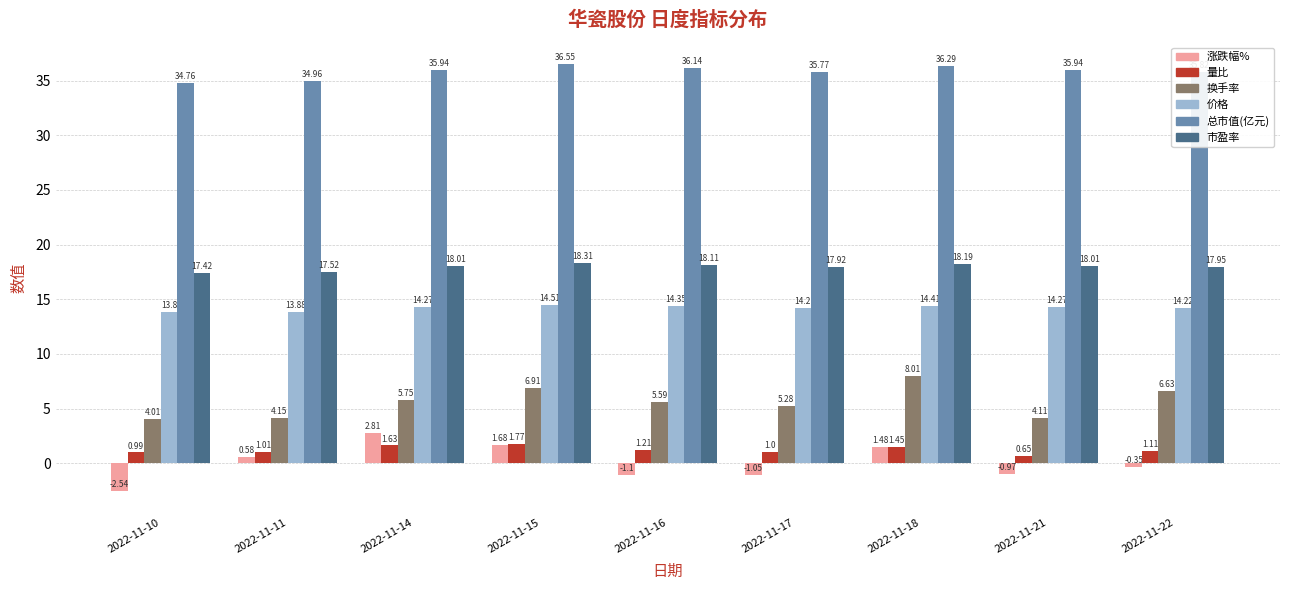

How many values in the 价格 series are below 14?

2